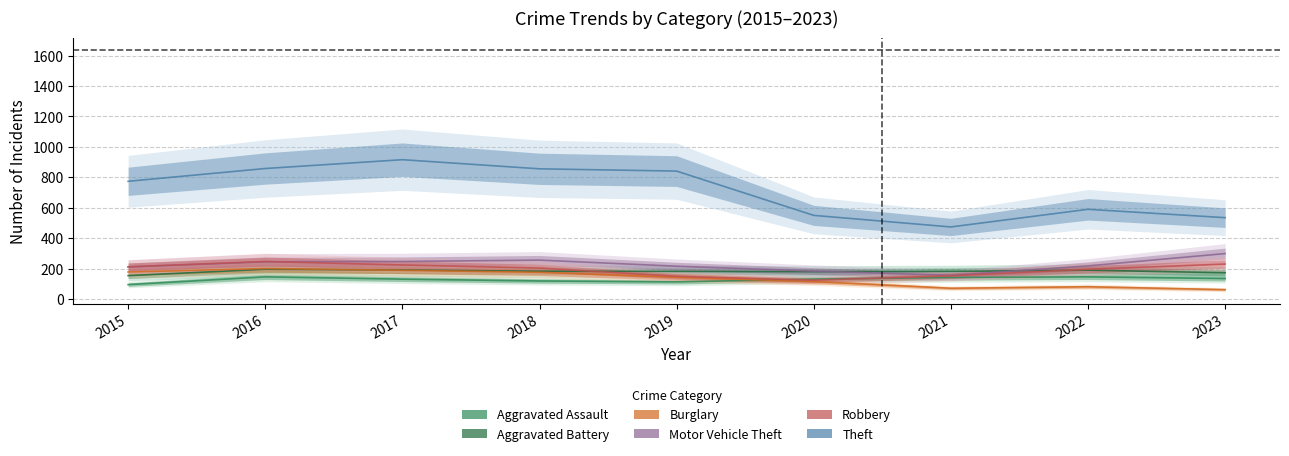

At 2017, list the series in order from largest to smallest.

Theft, Motor Vehicle Theft, Robbery, Aggravated Battery, Burglary, Aggravated Assault